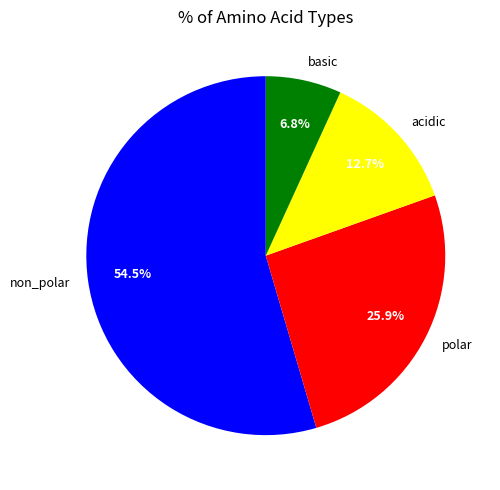

To the nearest percent, what percentage of the pie is acidic?

13%